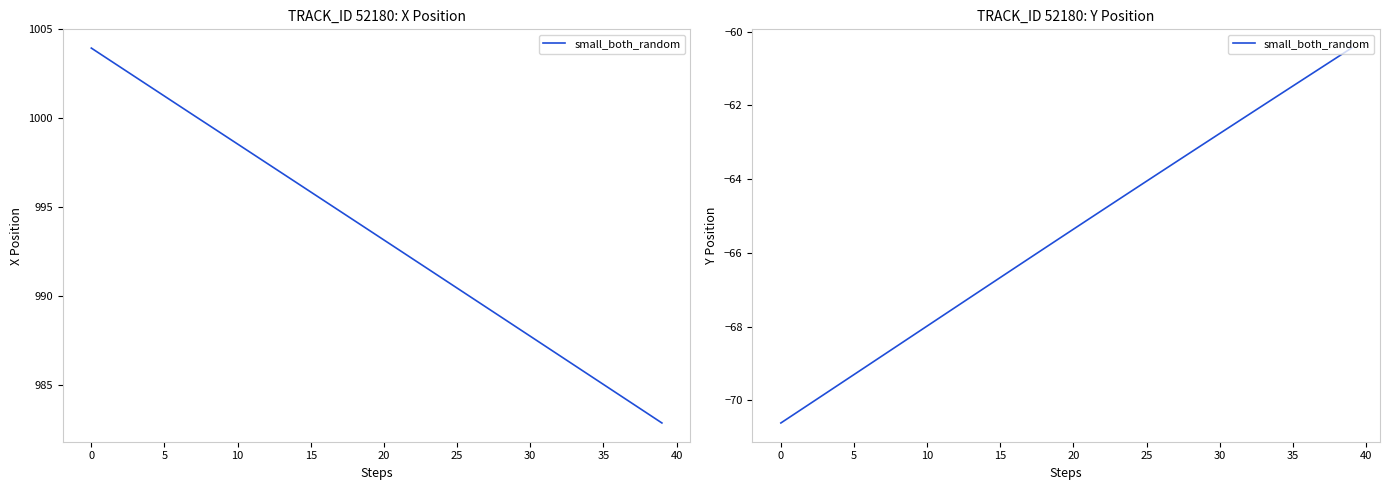

How many values exceed -65?

18